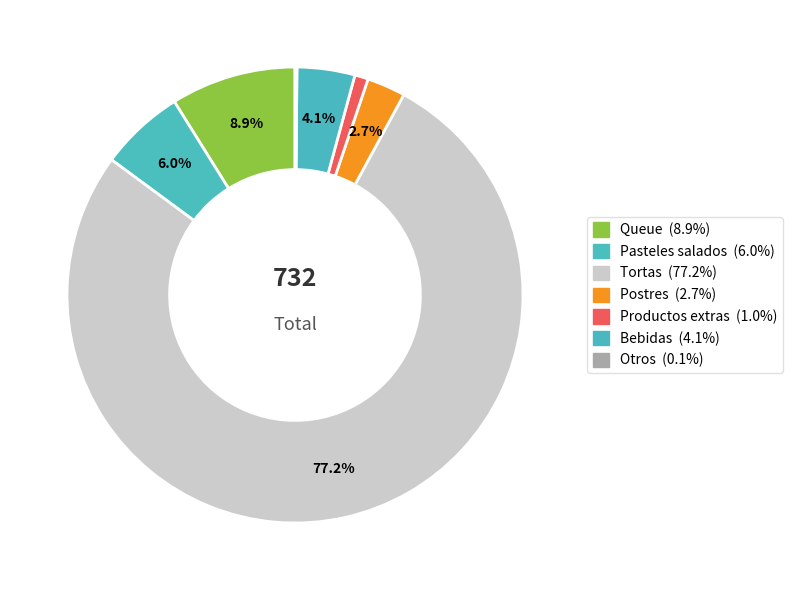

To the nearest percent, what is the average slice percentage?

14%